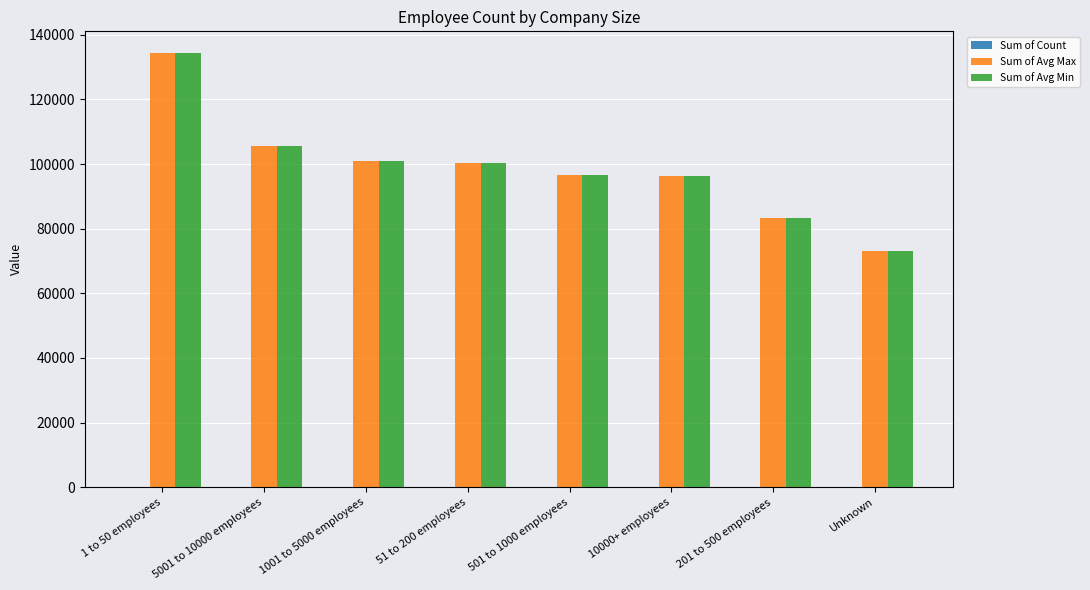

What is the maximum value shown in the chart?

134333.3